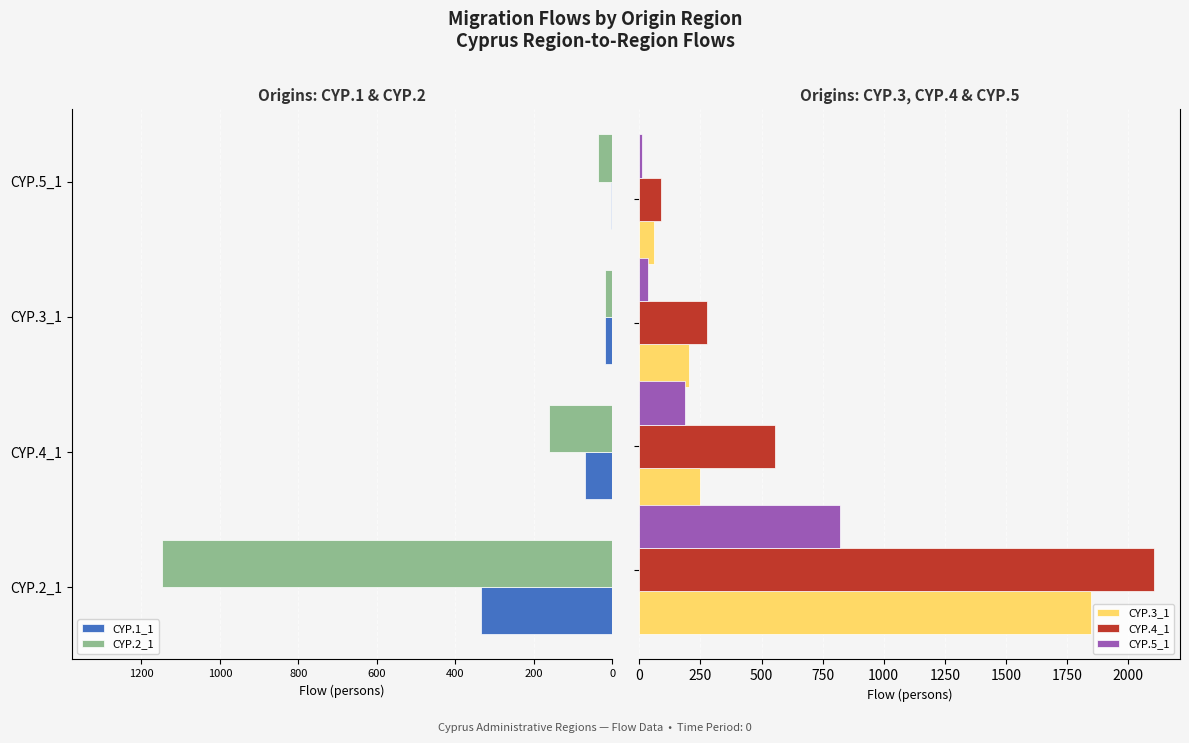

How many bars are there in each group?

5